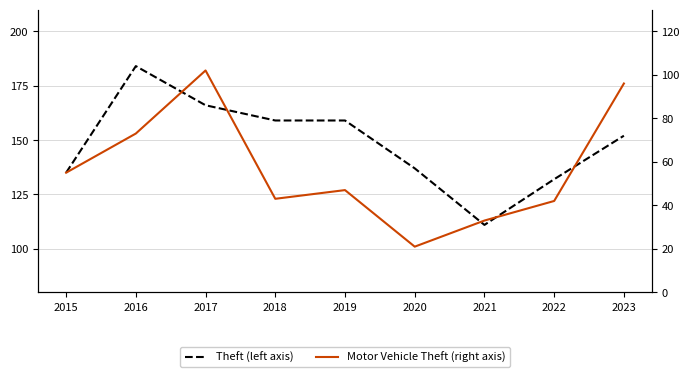

What is the approximate value of Theft (left axis) at 2023?

152